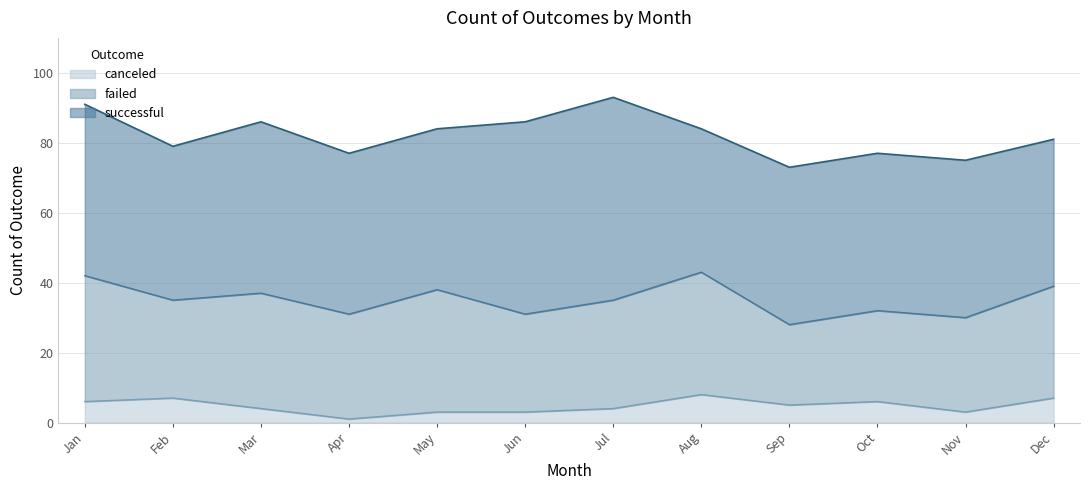

Which series has the largest total across all categories?

successful